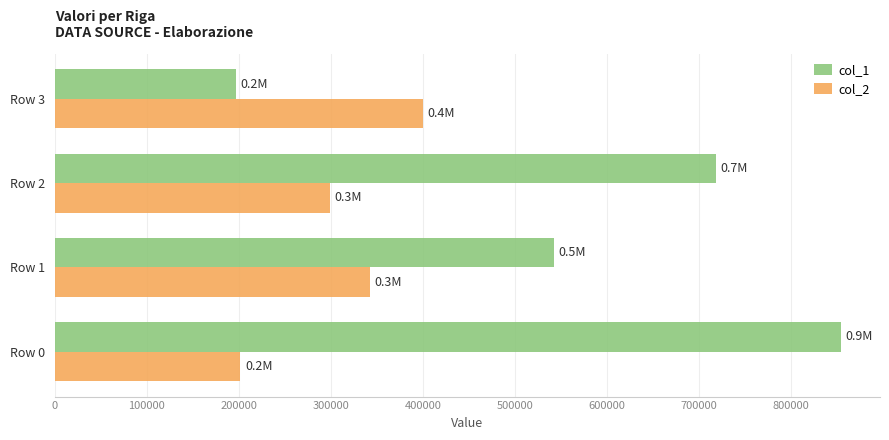

Which series changed the most between Row 0 and Row 3?

col_1